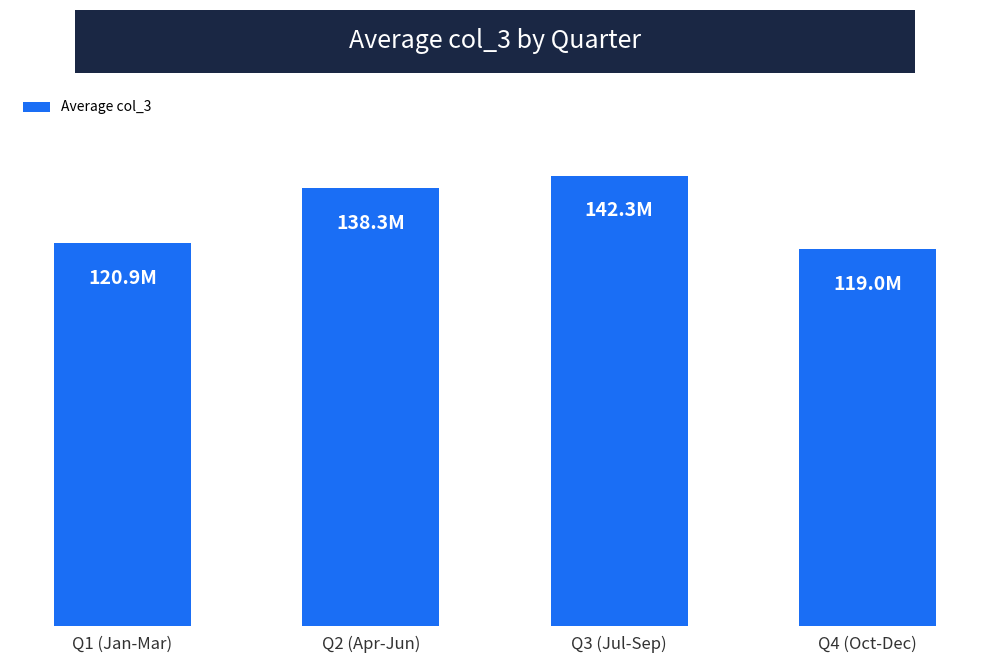

What is the difference between the maximum and minimum values?

23316667